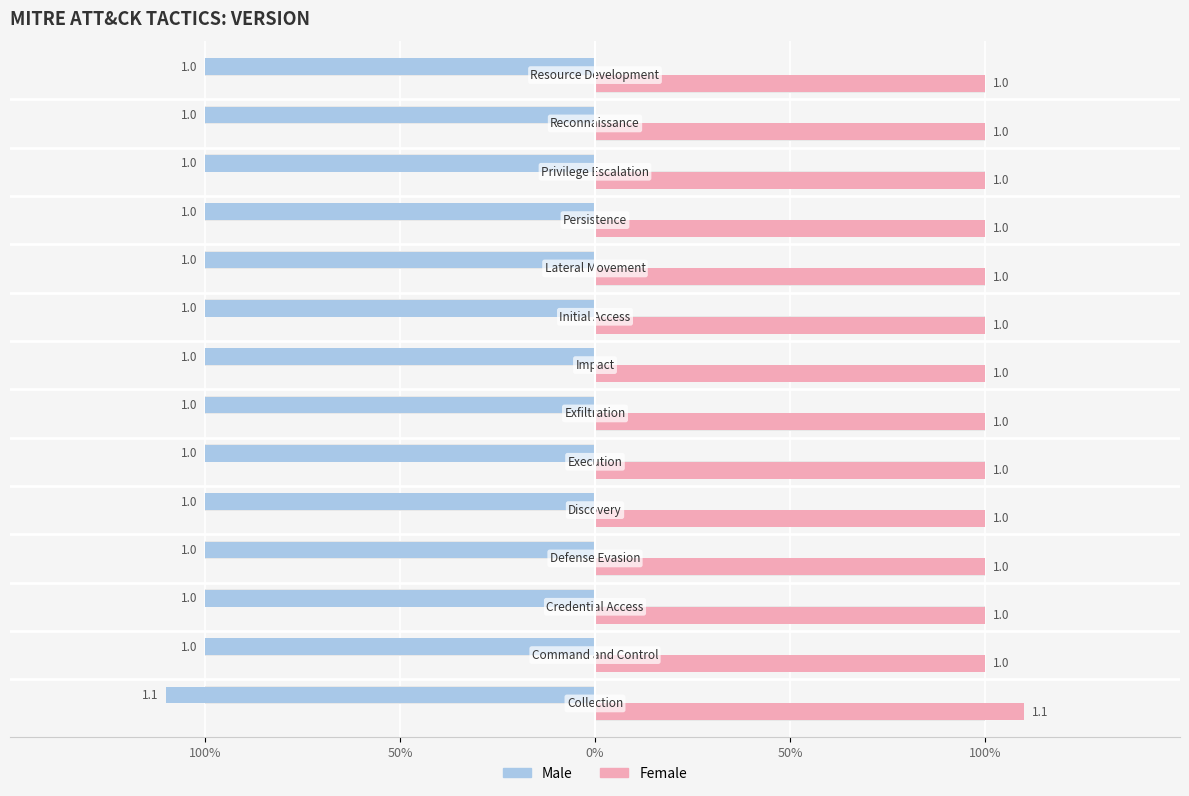

Reading left to right, what are all the values shown in this chart?

Male: -1.1	-1.0	-1.0	-1.0	-1.0	-1.0	-1.0	-1.0	-1.0	-1.0	-1.0	-1.0	-1.0	-1.0
Female: 1.1	1.0	1.0	1.0	1.0	1.0	1.0	1.0	1.0	1.0	1.0	1.0	1.0	1.0